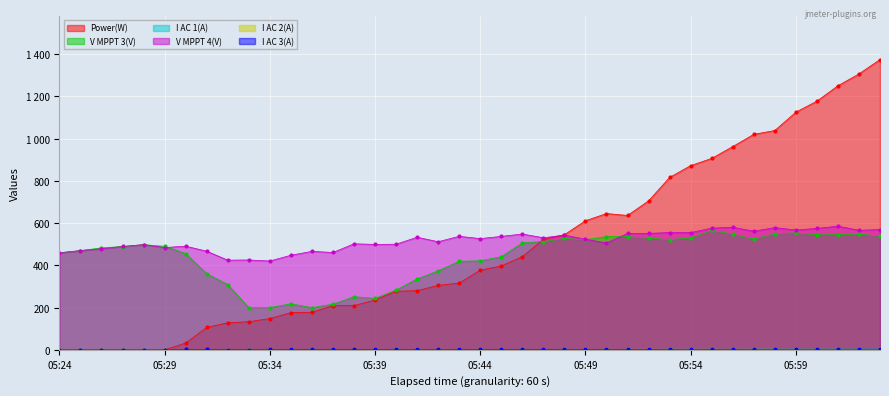

What is the average value of the V MPPT 3(V) series?

436.2